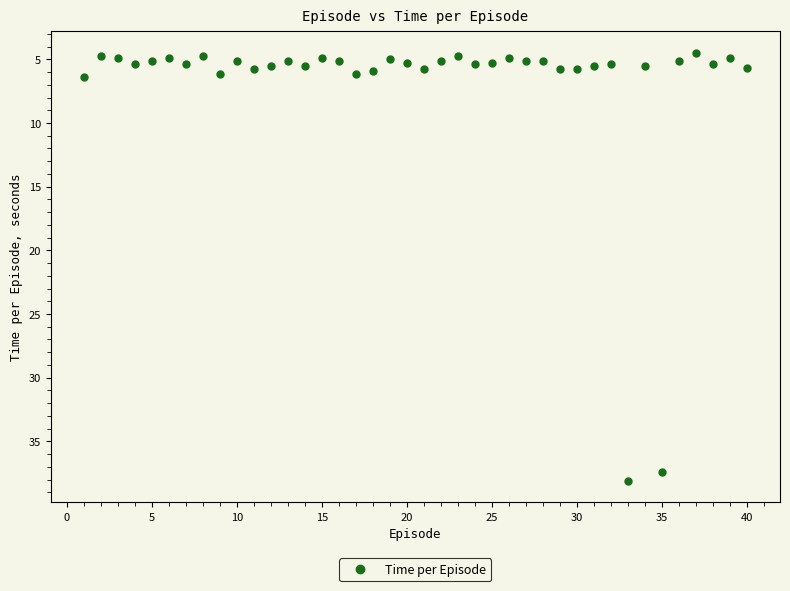

What is the range of Y values (max minus min)?

33.6